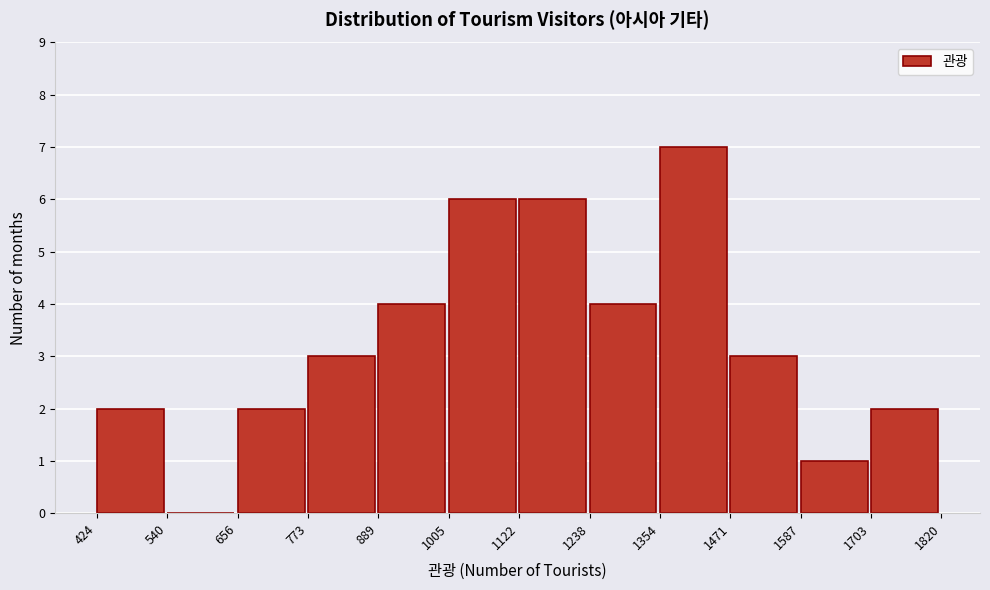

Reading left to right, list every bar in this chart as the range it spans on the x-axis followed by its height. The values are not printed on the chart, so give them approximately, as read against the axis.

424 to 540: 2
540 to 656: 0
656 to 773: 2
773 to 889: 3
889 to 1005: 4
1005 to 1122: 6
1122 to 1238: 6
1238 to 1354: 4
1354 to 1471: 7
1471 to 1587: 3
1587 to 1703: 1
1703 to 1820: 2